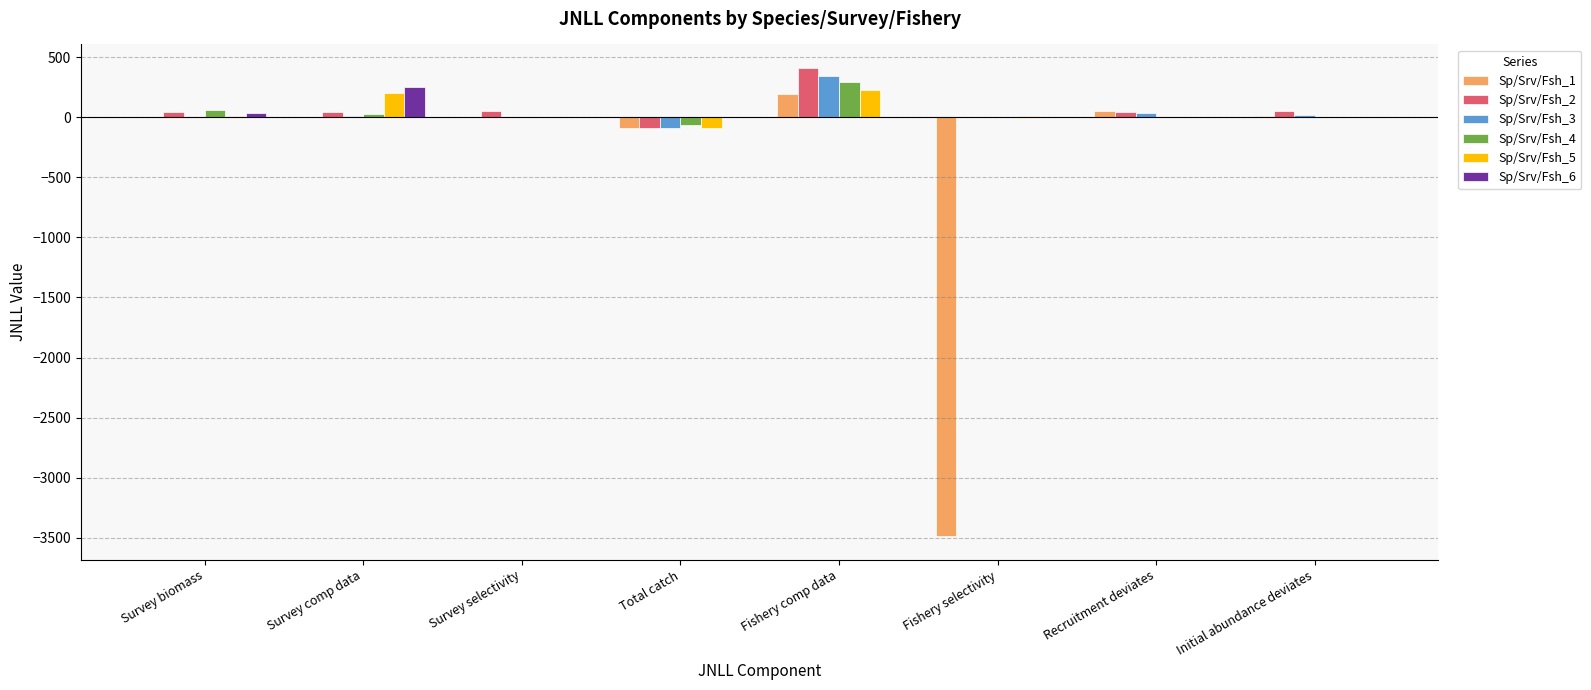

At which category is the sum across all series the highest?

Fishery comp data